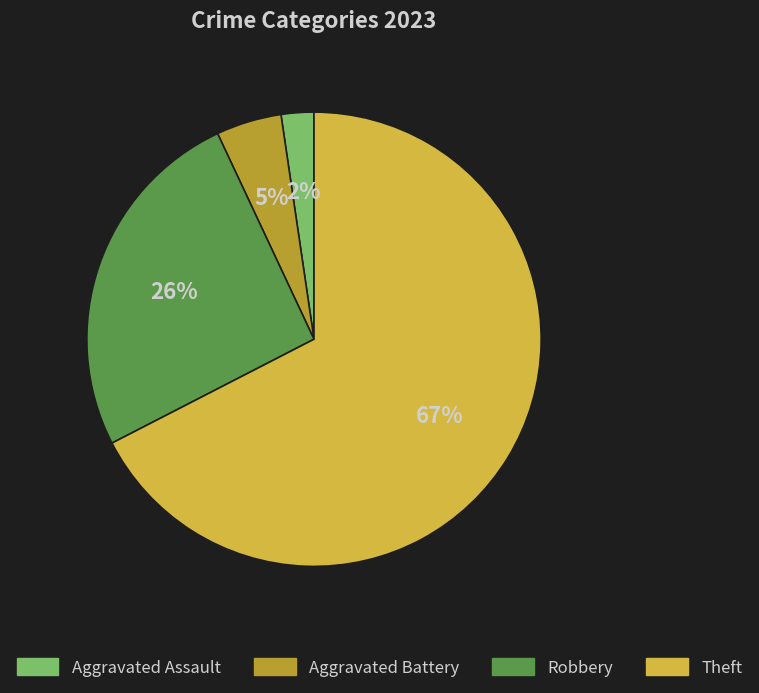

Which has a higher value, Robbery or Aggravated Assault?

Robbery